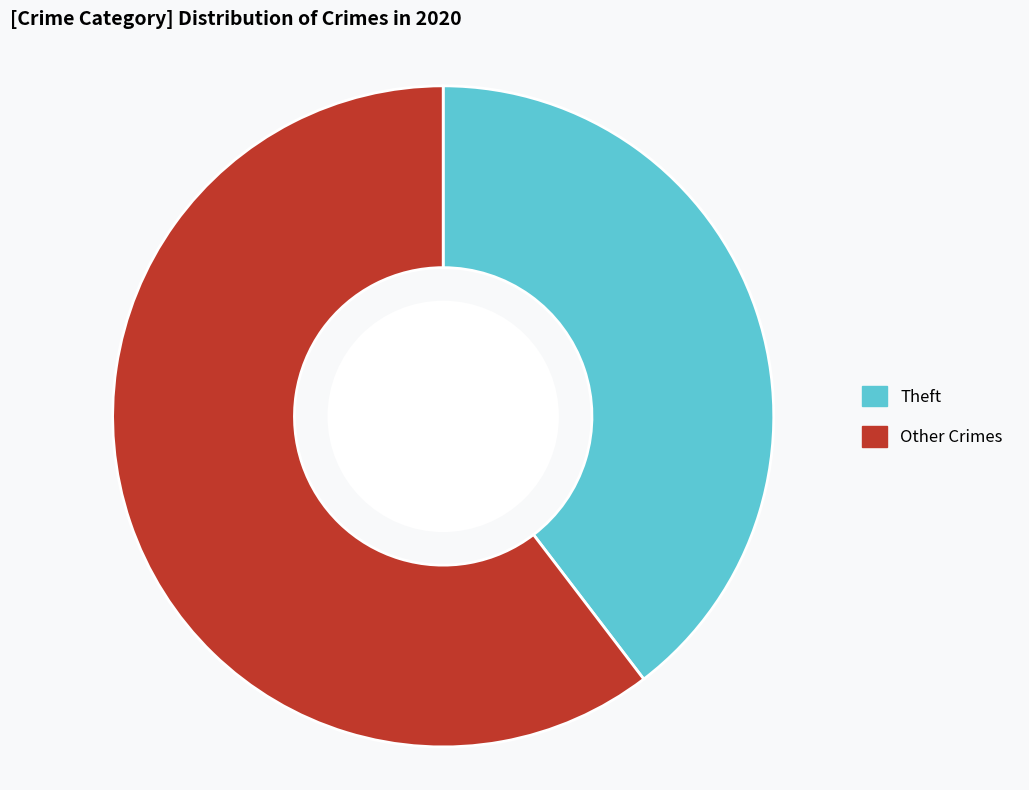

Is it true that Theft is 40% of the pie?

True